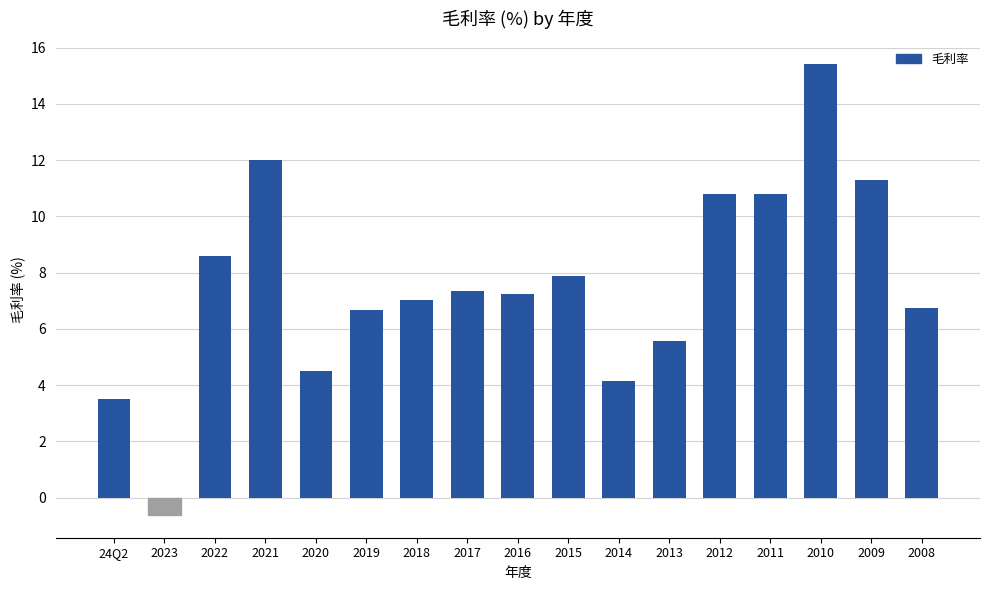

At which label does the data first exceed 7?

2022